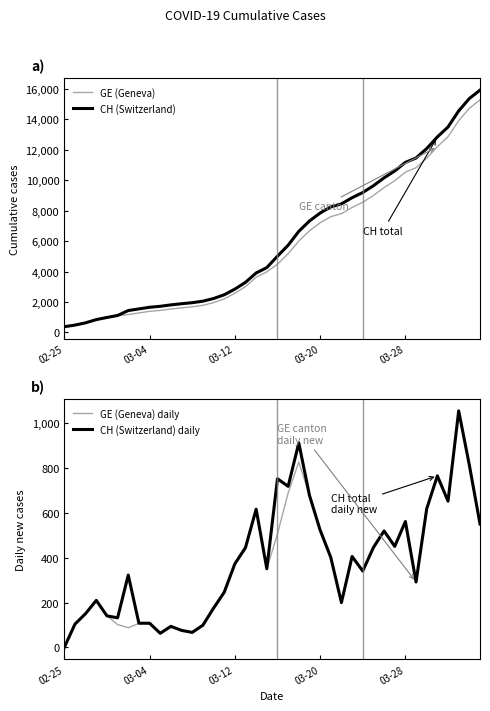

Reading left to right, transcribe all the data shown in this chart.

GE (Geneva): 375	479	630	840	981	1083	1171	1278	1384	1447	1538	1614	1681	1780	1955	2201	2574	3010	3627	3978	4485	5174	6002	6681	7205	7607	7807	8213	8554	9000	9520	9971	10533	10825	11444	12210	12863	13919	14733	15284
CH (Switzerland): 375	479	630	840	981	1113	1436	1544	1652	1715	1809	1885	1952	2051	2226	2472	2845	3291	3908	4259	5012	5731	6644	7323	7847	8249	8449	8855	9196	9642	10162	10613	11175	11467	12086	12852	13505	14561	15375	15926
GE (Geneva) daily: 0	104	151	210	141	102	88	107	106	63	91	76	67	99	175	246	373	436	617	351	507	689	828	679	524	402	200	406	341	446	520	451	562	292	619	766	653	1056	814	551
CH (Switzerland) daily: 0	104	151	210	141	132	323	108	108	63	94	76	67	99	175	246	373	446	617	351	753	719	913	679	524	402	200	406	341	446	520	451	562	292	619	766	653	1056	814	551